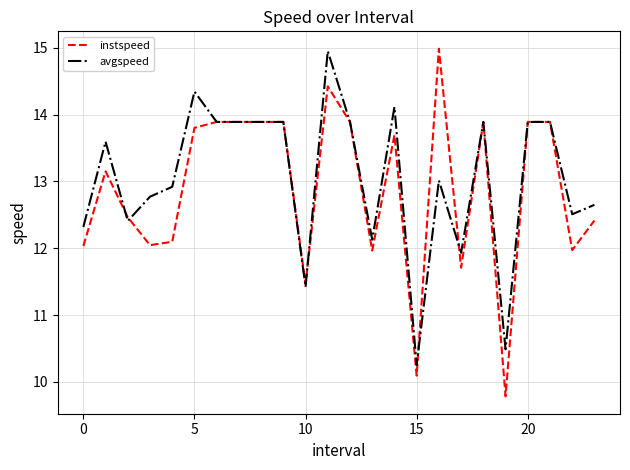

How many categories are shown in the chart?

24